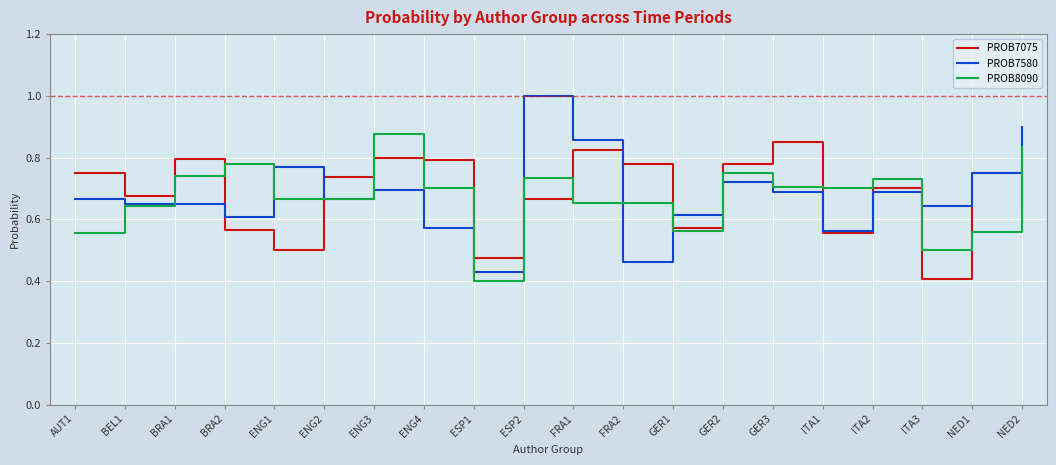

Between BRA2 and ENG3, which series saw the biggest shift?

PROB7075